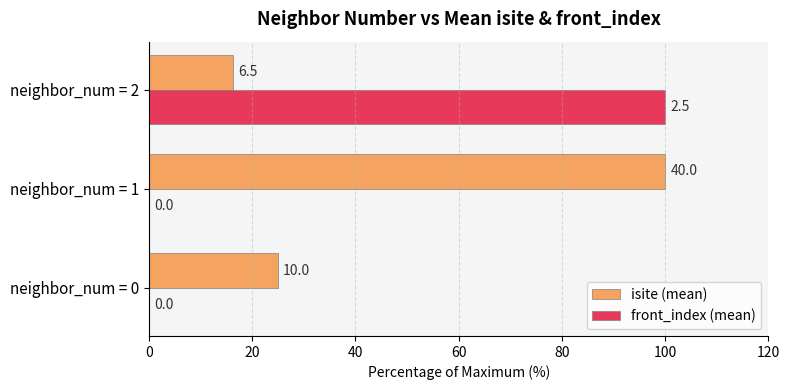

Rank the series by their average value, from lowest to highest.

front_index (mean), isite (mean)